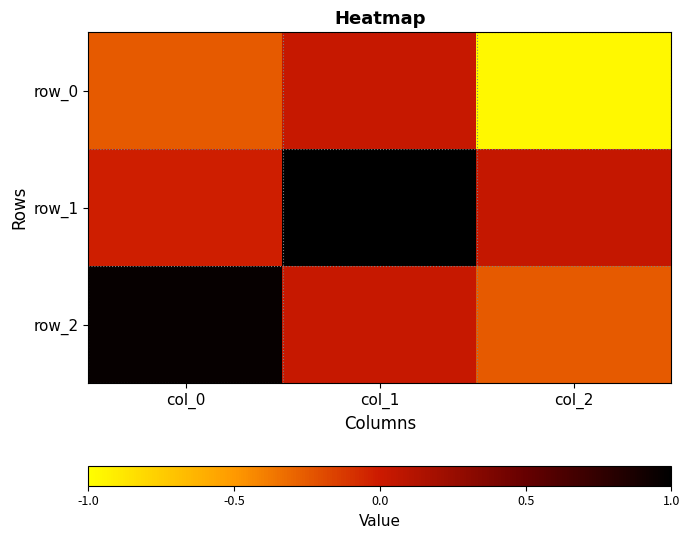

What is the minimum value for row_0?

-1.0